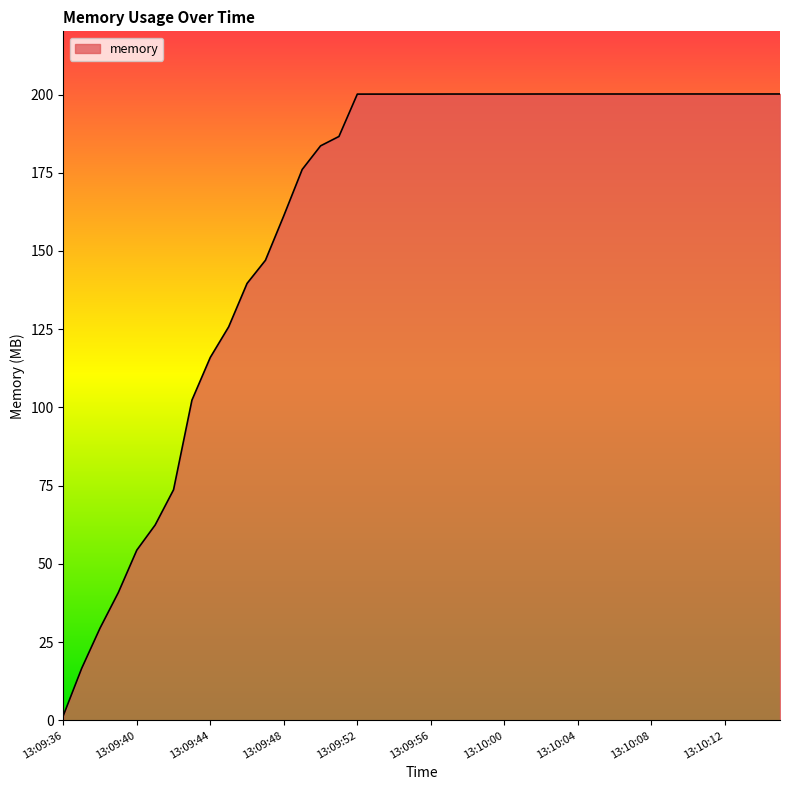

List the labels in order of value, smallest first.

13:09:36, 13:09:37, 13:09:38, 13:09:39, 13:09:40, 13:09:41, 13:09:42, 13:09:43, 13:09:44, 13:09:45, 13:09:46, 13:09:47, 13:09:48, 13:09:49, 13:09:50, 13:09:51, 13:09:52, 13:09:53, 13:09:54, 13:09:55, 13:09:56, 13:09:57, 13:09:58, 13:09:59, 13:10:00, 13:10:01, 13:10:02, 13:10:03, 13:10:04, 13:10:05, 13:10:06, 13:10:07, 13:10:08, 13:10:09, 13:10:10, 13:10:11, 13:10:12, 13:10:13, 13:10:15, 13:10:16